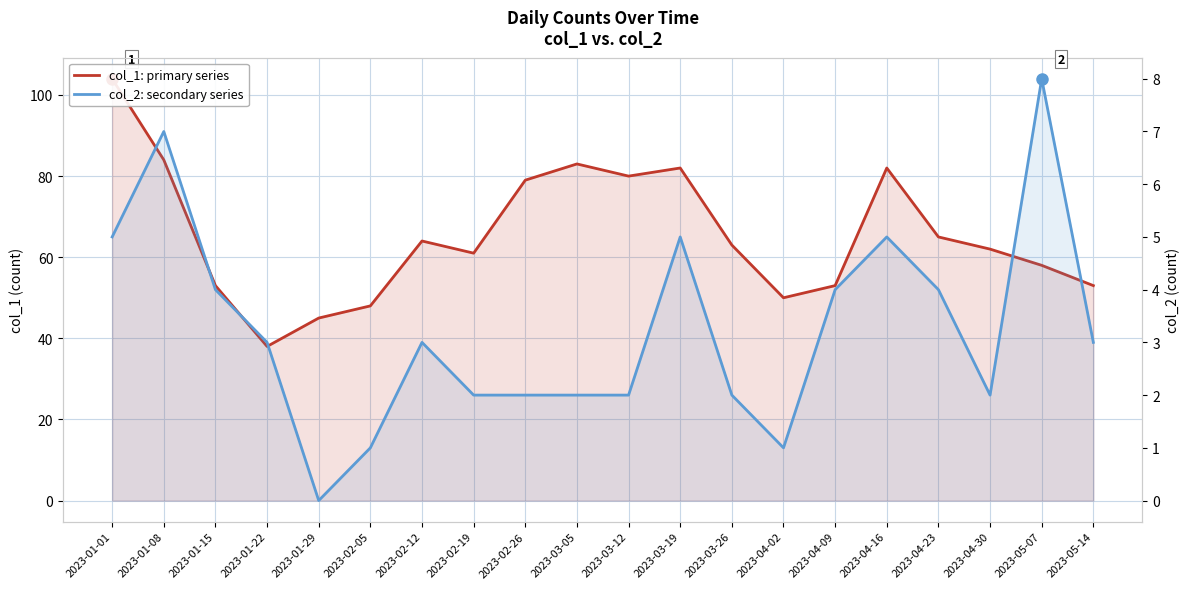

What is the greatest value displayed?

104